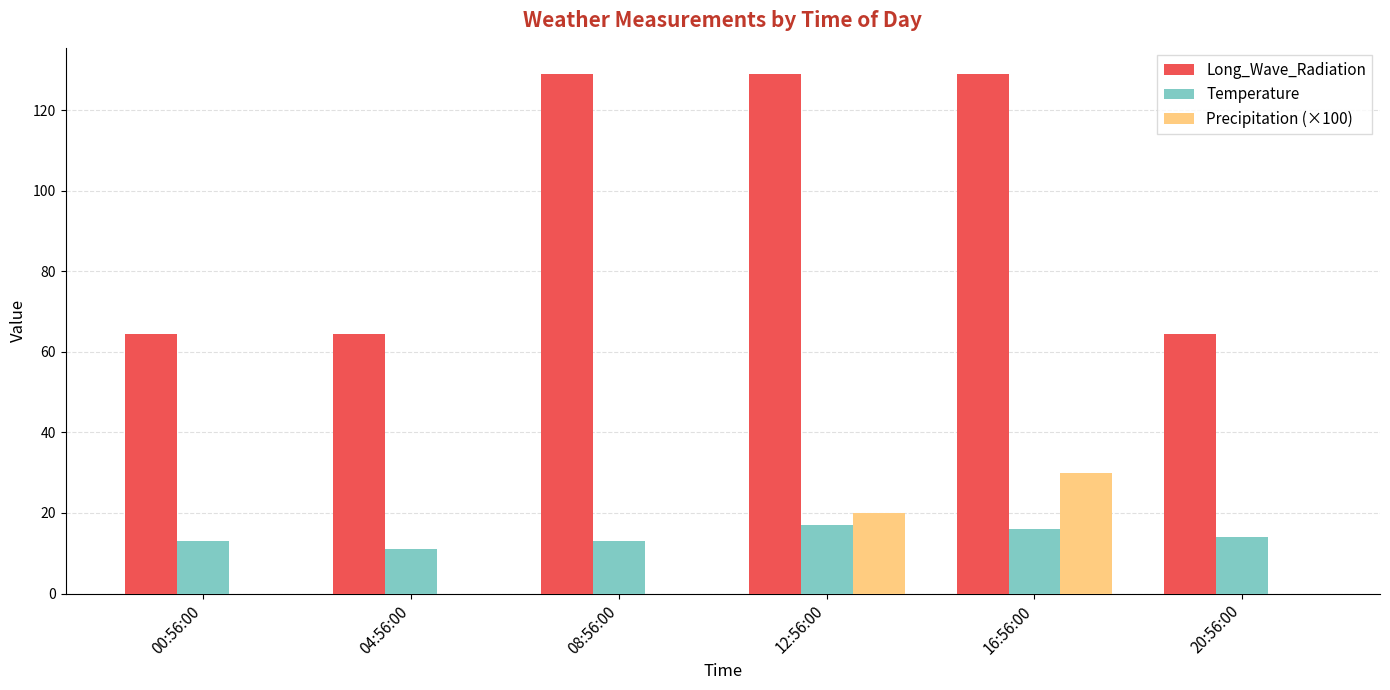

Which category has the highest value in the Precipitation (×100) series?

16:56:00